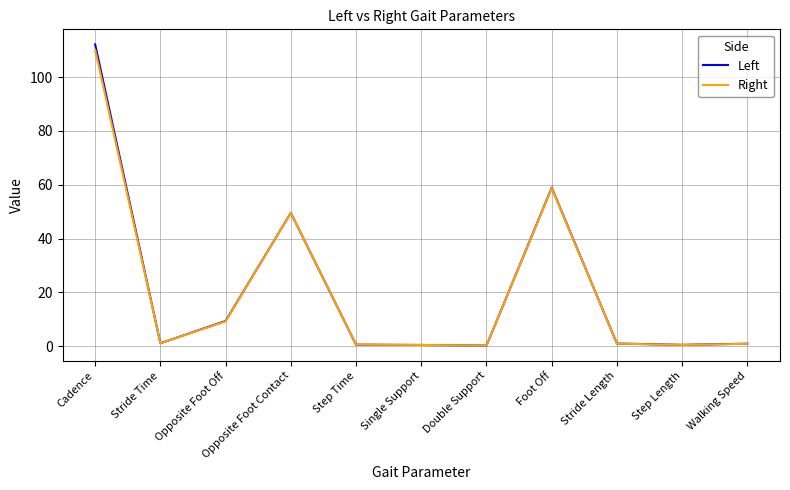

What position from the left is Opposite Foot Contact?

4